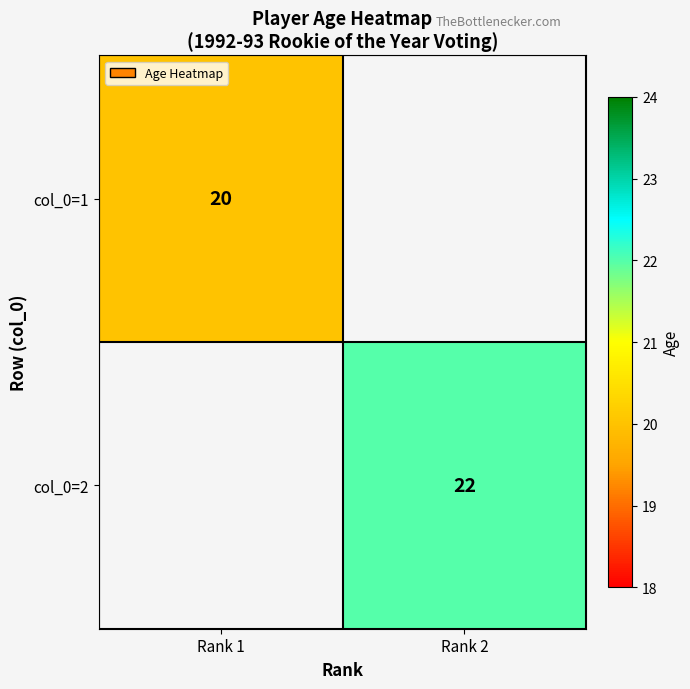

What is the smallest value displayed?

20.0